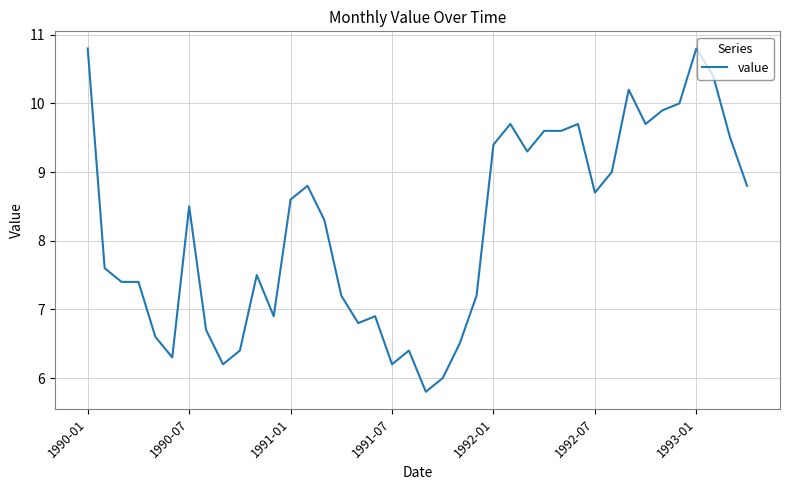

What is the smallest value displayed?

5.8